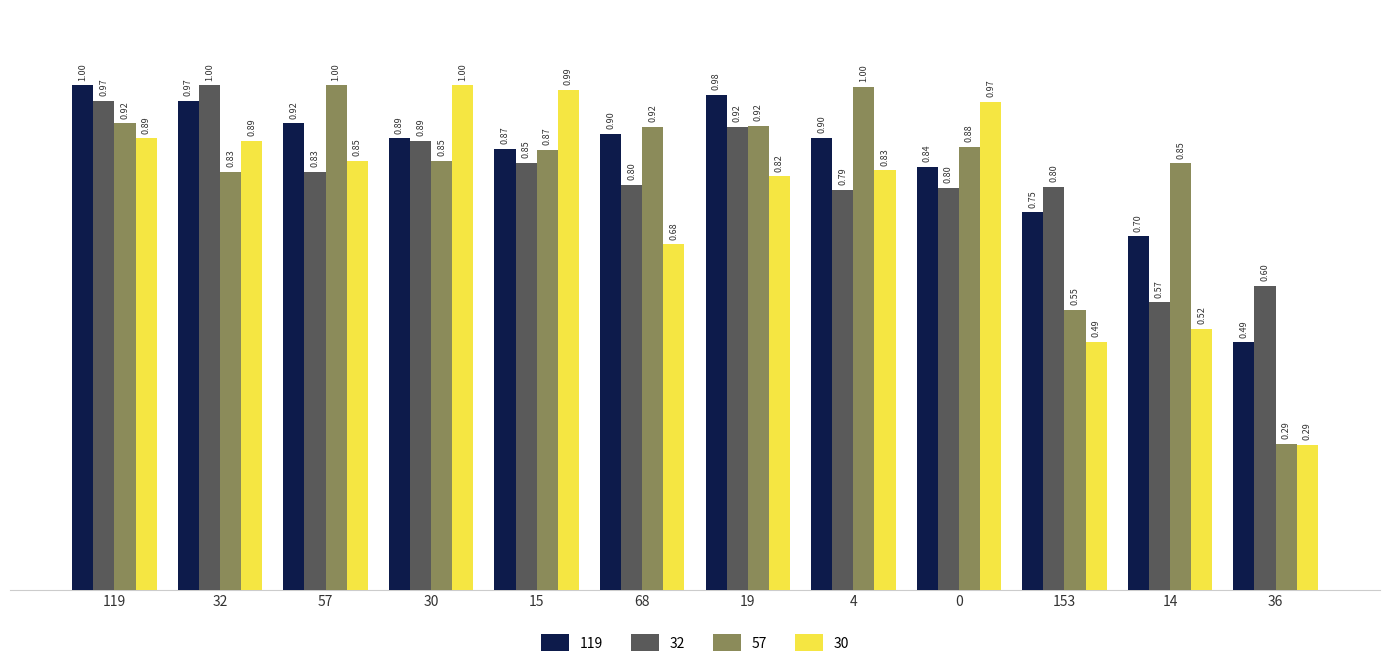

What is the label of the 7th bar from the left?

19